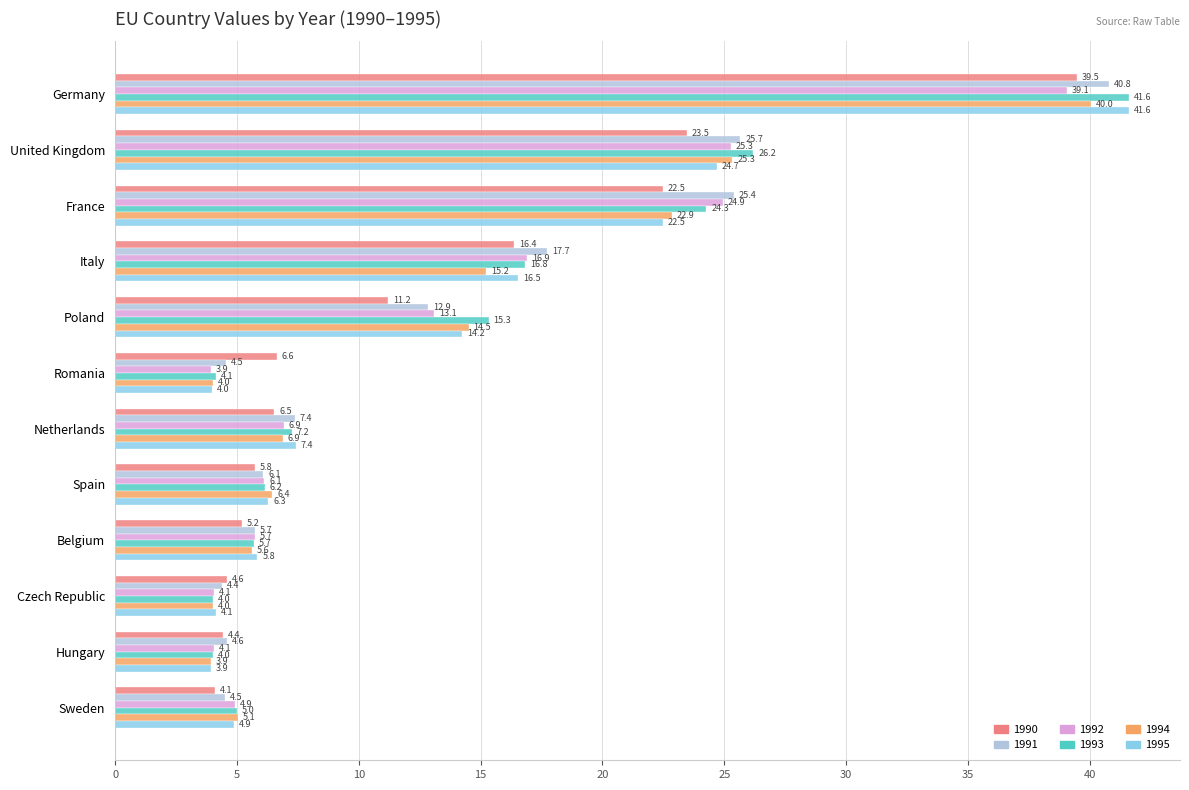

List the labels in order of 1995 value, largest first.

Germany, United Kingdom, France, Italy, Poland, Netherlands, Spain, Belgium, Sweden, Czech Republic, Romania, Hungary